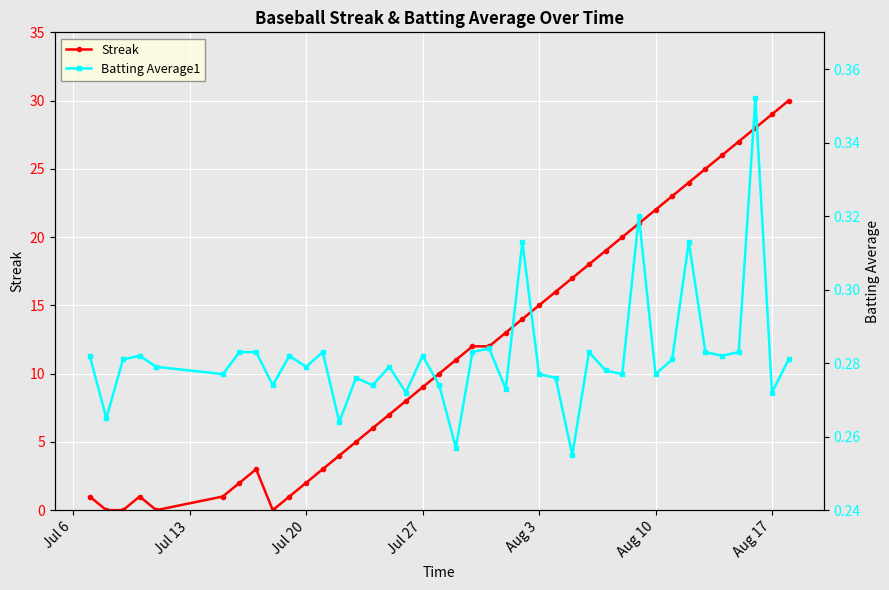

List the series in order of their overall mean, highest first.

Streak, Batting Average1